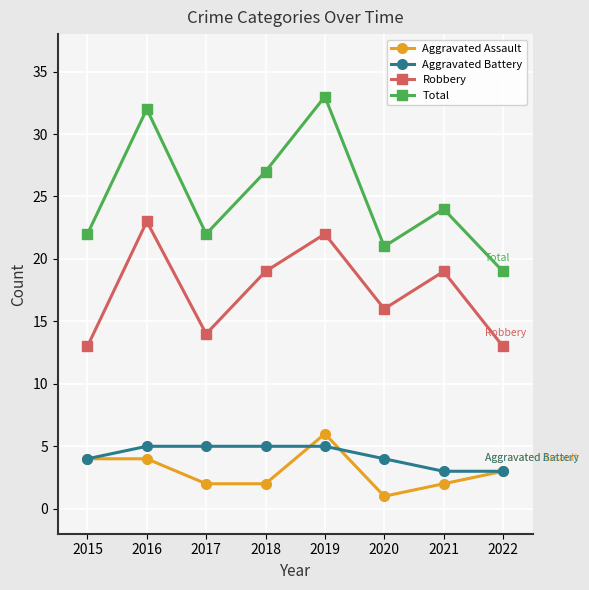

True or false: Aggravated Battery has a value of 7 at 2017.

False